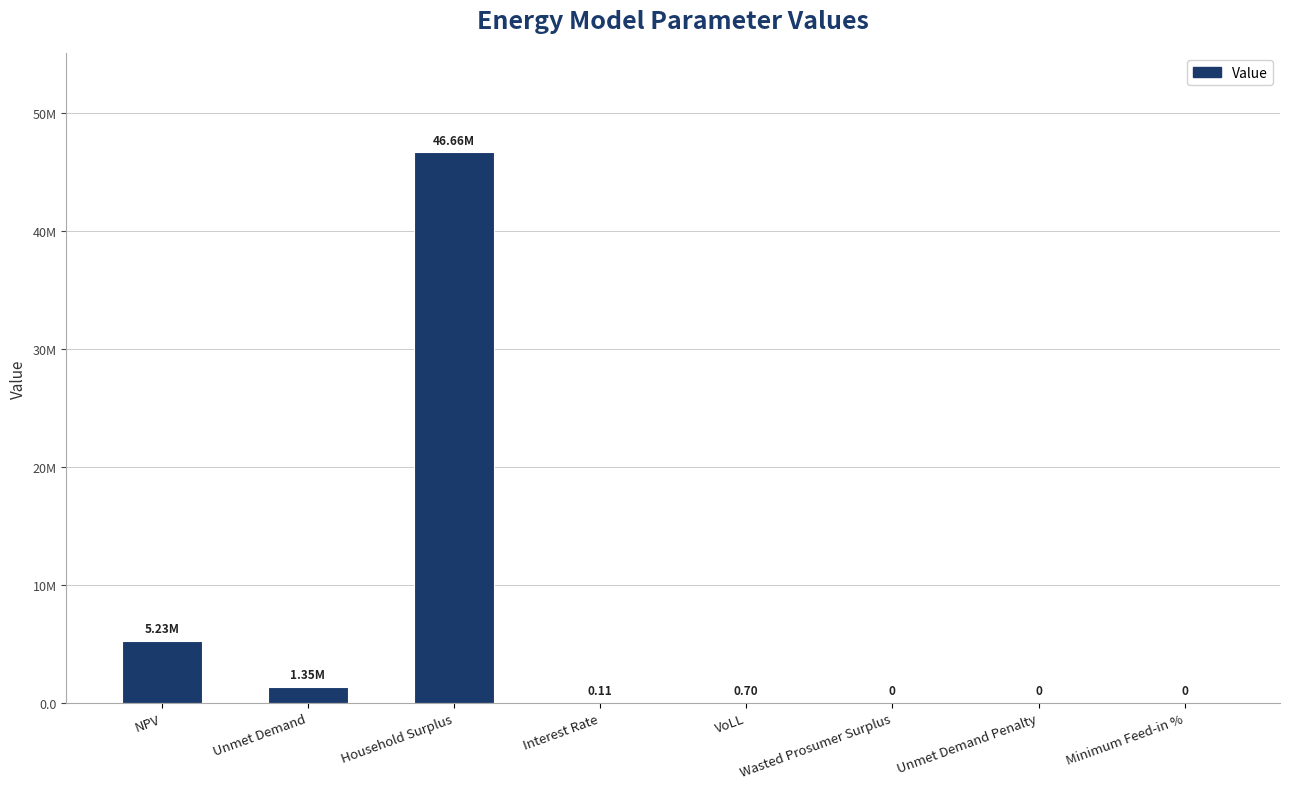

What is the label of the 3rd bar from the right?

Wasted Prosumer Surplus